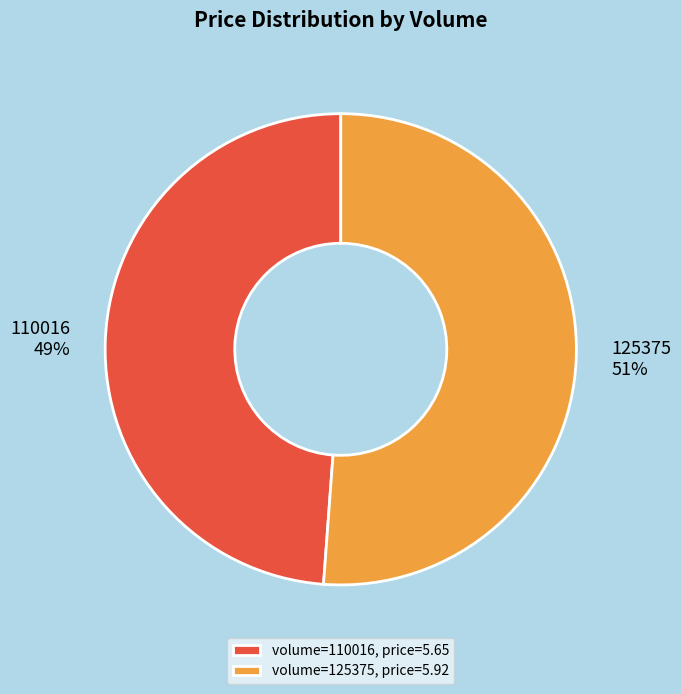

What is the ratio of the value at 110016 to the value at 125375?

1.0